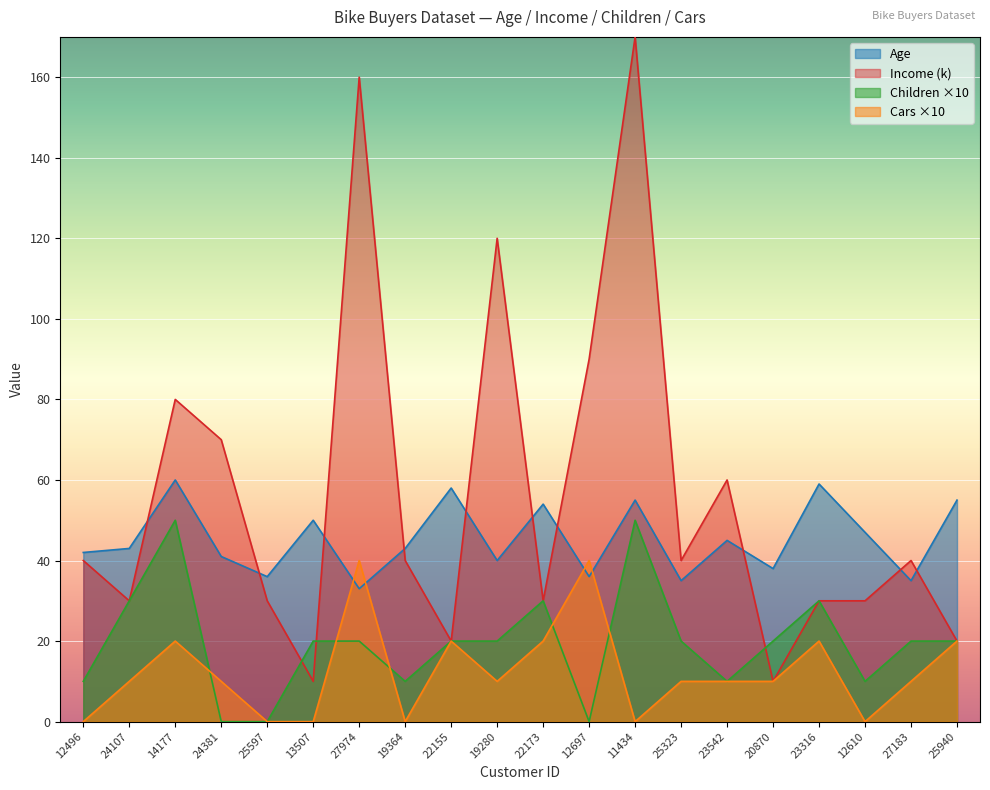

True or false: Income (k) and Cars cross at least once.

False